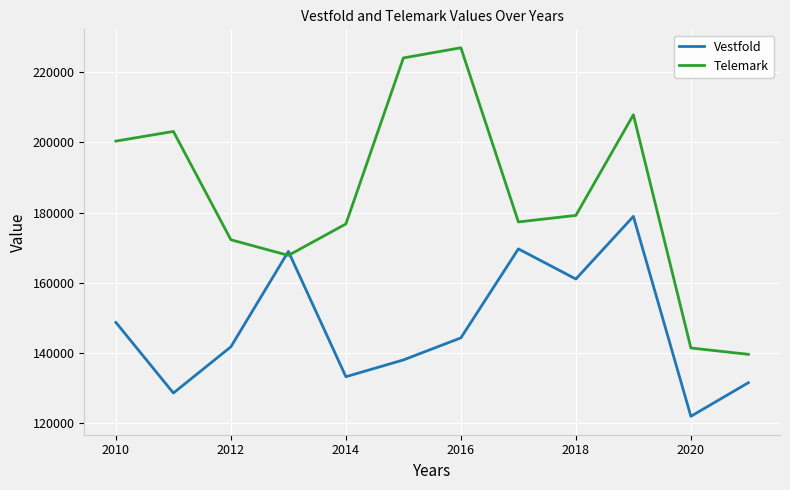

What is the minimum value for Telemark?

139591